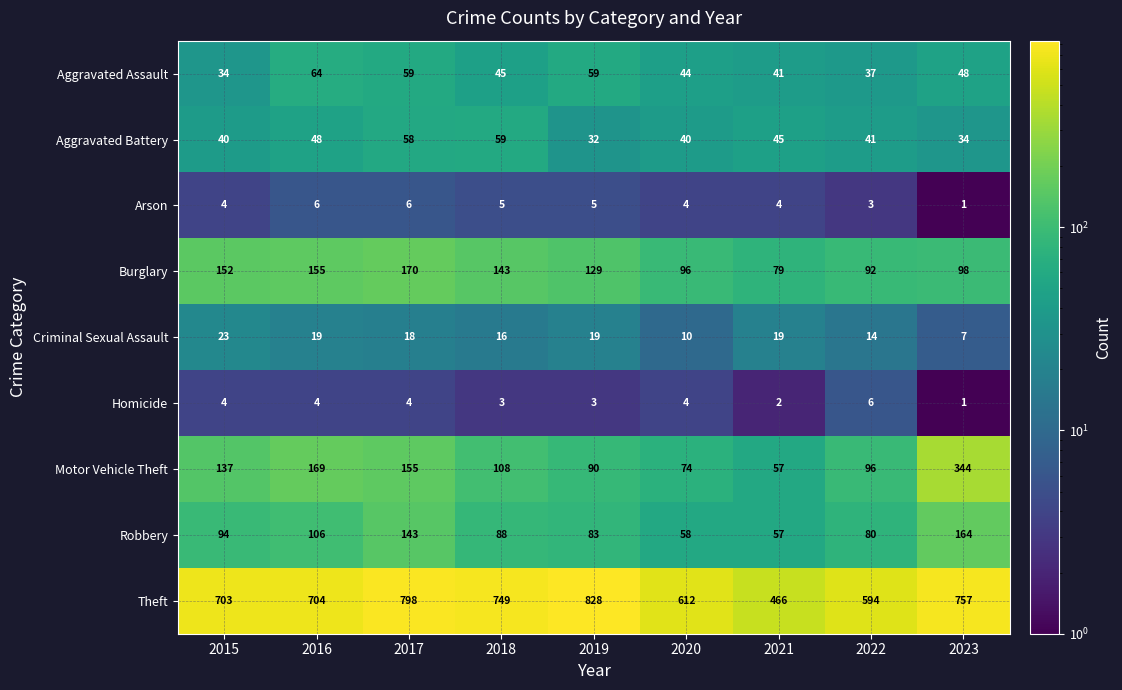

Which series has the widest spread of values?

Theft